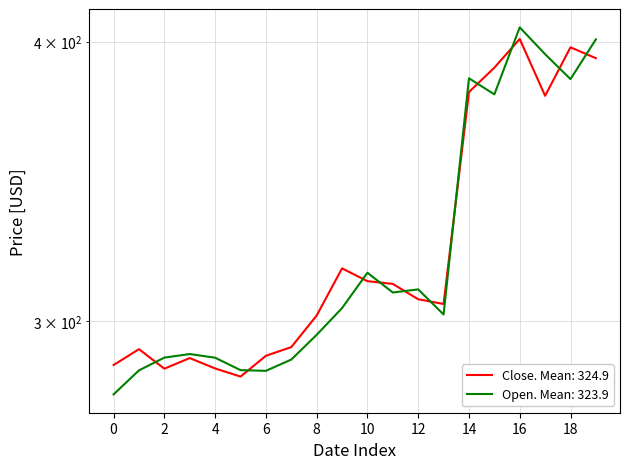

The value of Close at 8 is 301.8. True or false?

True